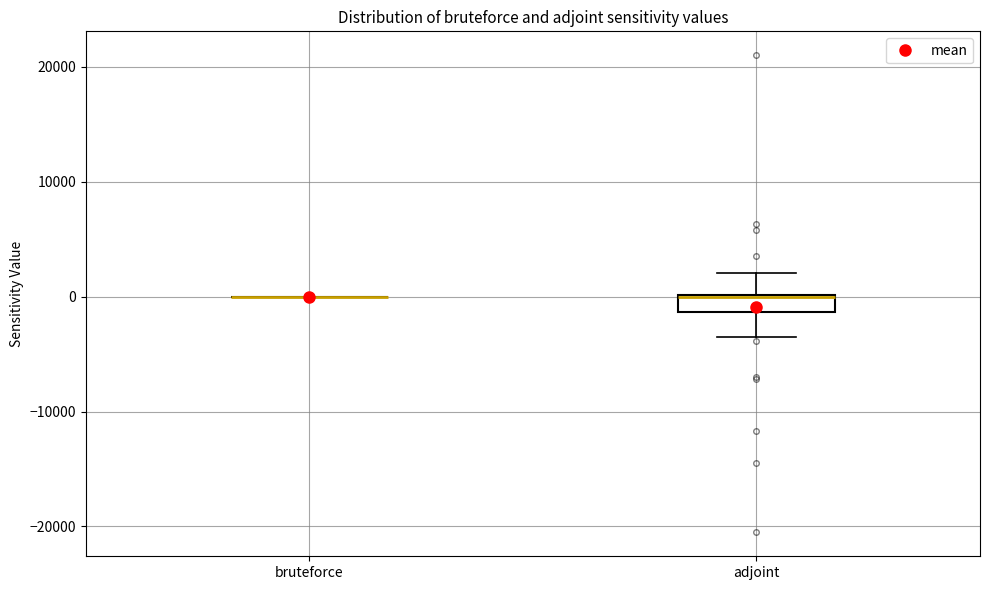

Reading left to right, read every box against the y-axis: the position of its median line, the range the box covers, and the ends of its whiskers. The values are not printed on the chart, so give them approximately, as read against the axis.

bruteforce: box collapsed to a line at 0, whiskers 0 to 0
adjoint: median 0, box -1000 to 0, whiskers -4000 to 2000